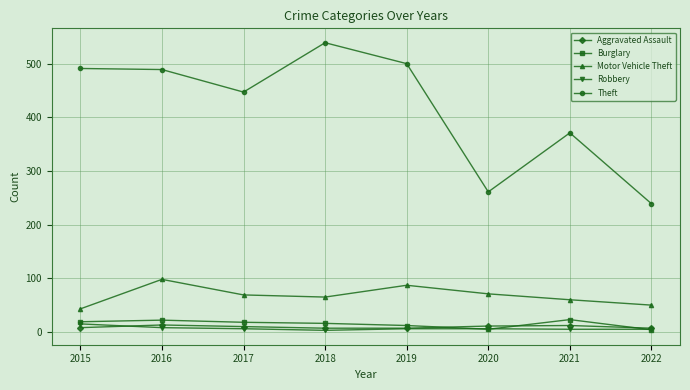

What is the spread (max minus min) of values at 2015?

483